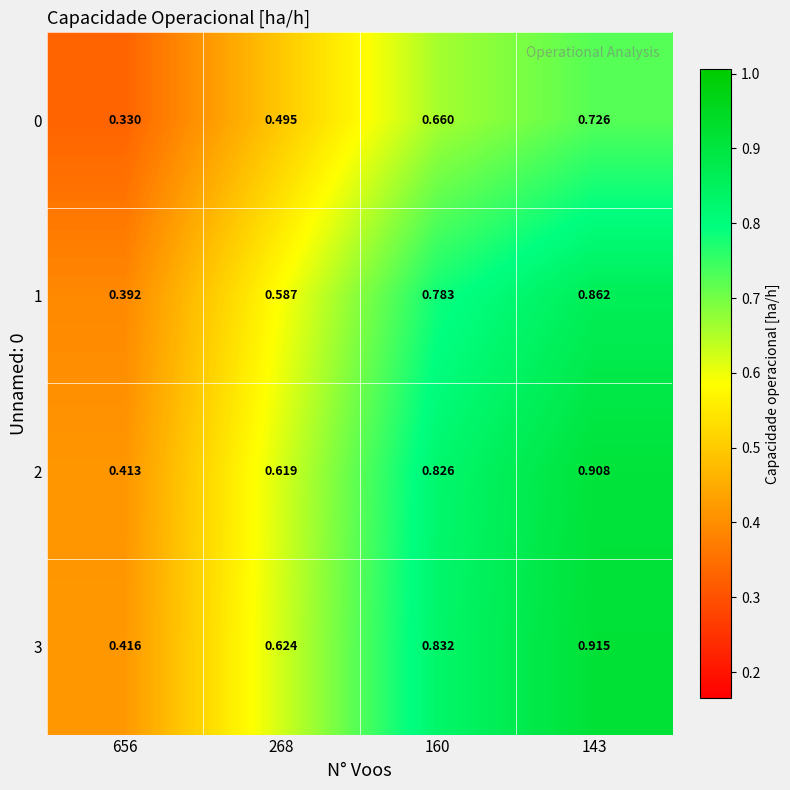

Is the value of 2 at 268 greater than the value of 3 at 143?

No